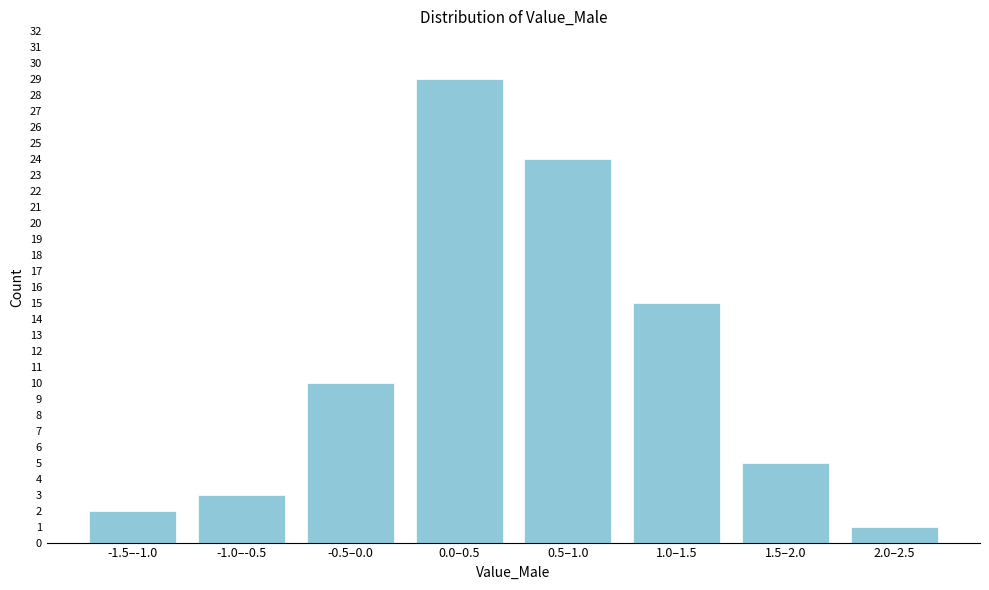

Reading left to right, transcribe all the data shown in this chart.

2	3	10	29	24	15	5	1